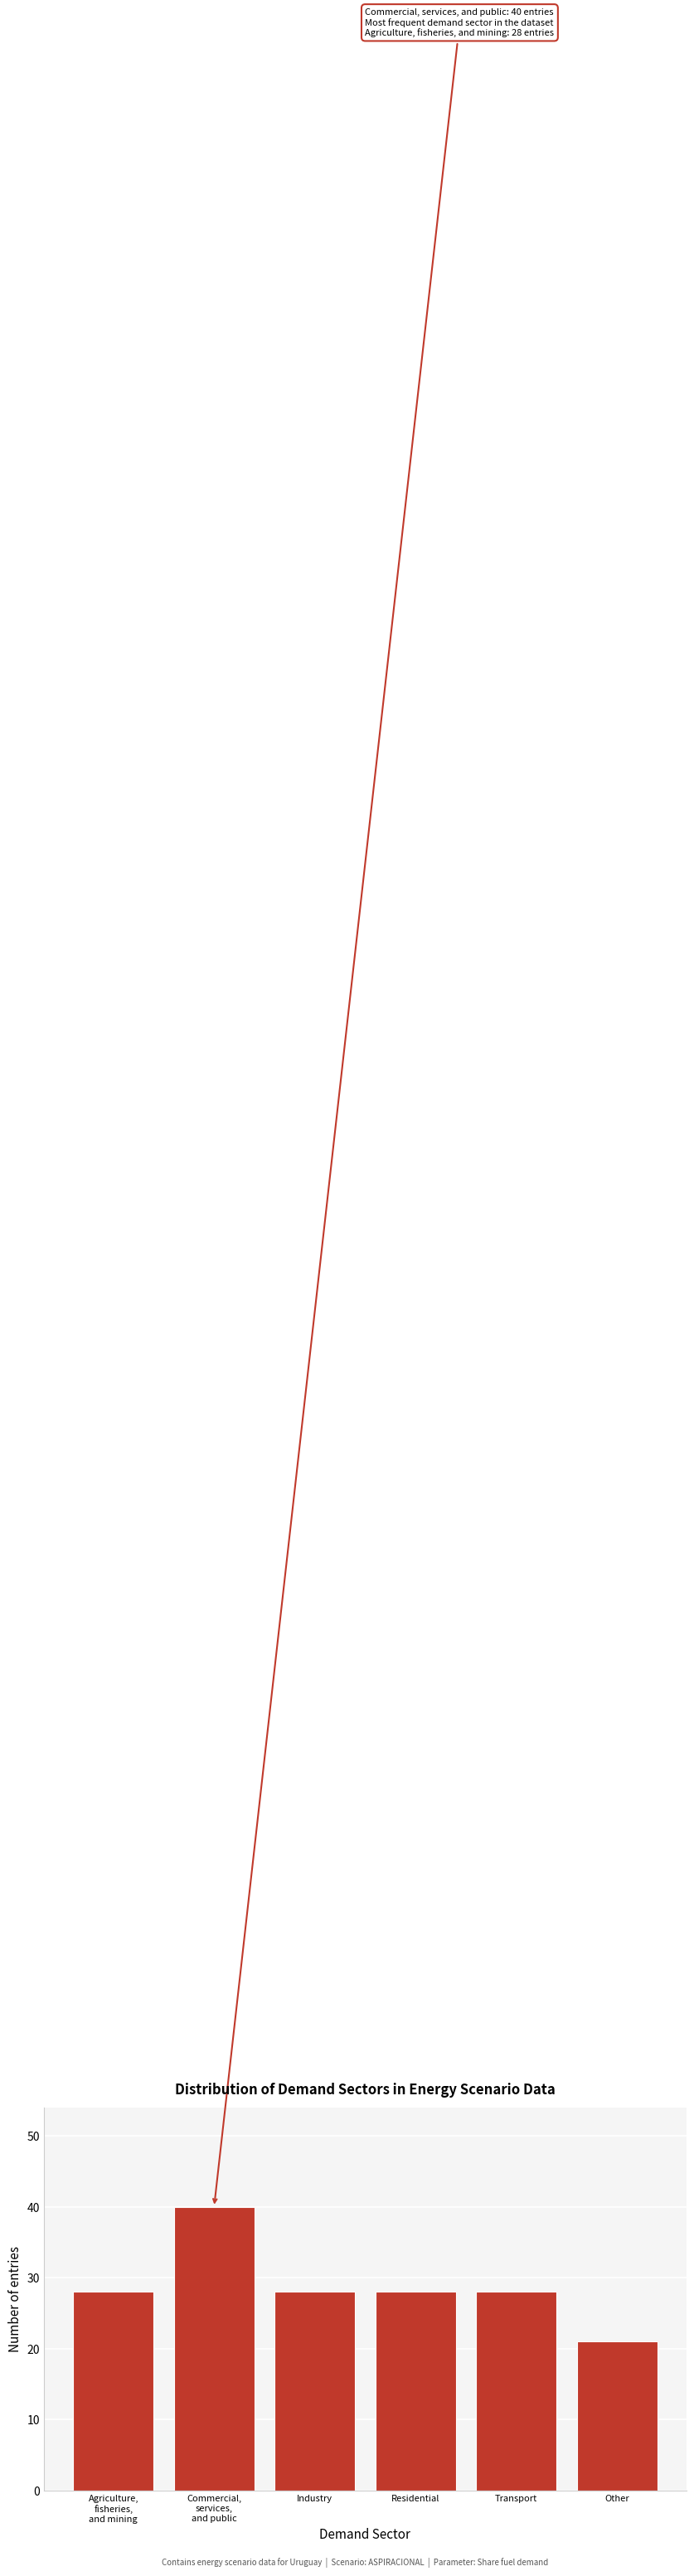

Reading left to right, extract all data points from this chart.

28	40	28	28	28	21